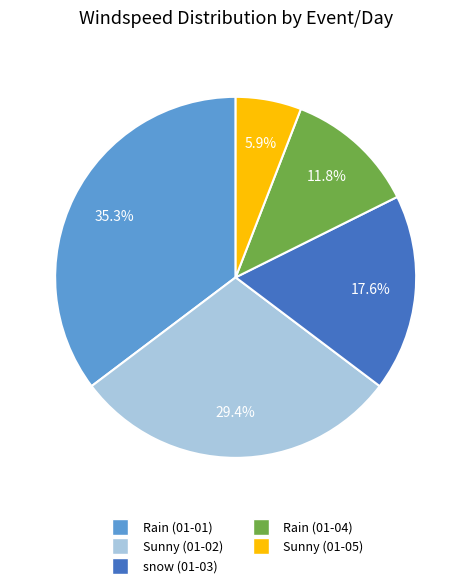

What is the total percentage of Sunny (01-02) and Rain (01-01)?

64.7%